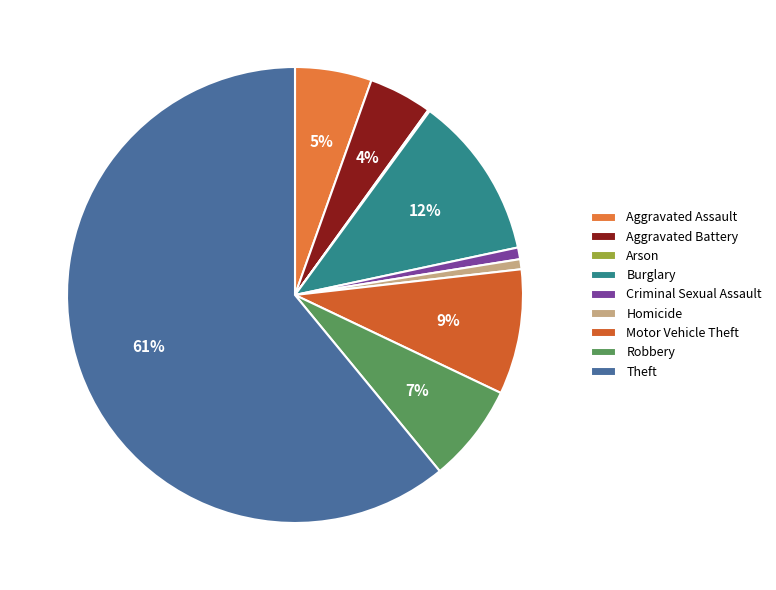

Is Theft the majority of the pie?

Yes